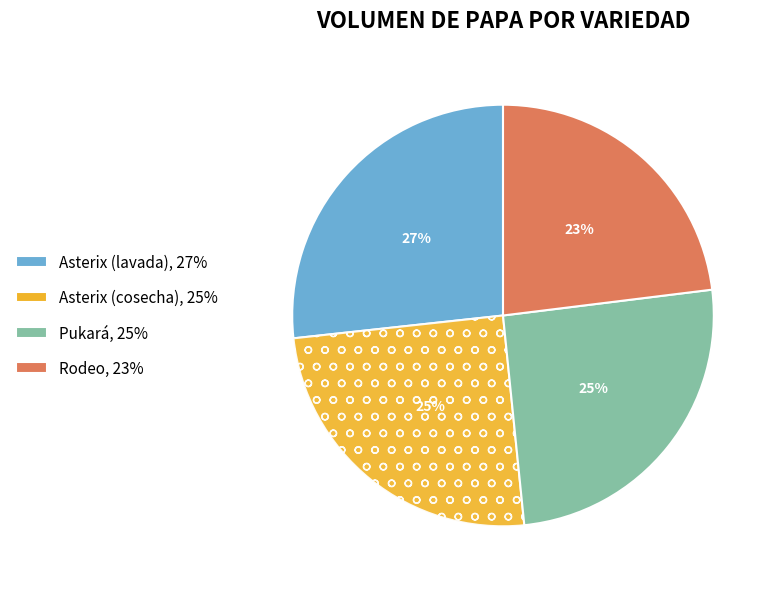

Combined, do Pukará and Asterix (lavada) account for over 50%?

Yes